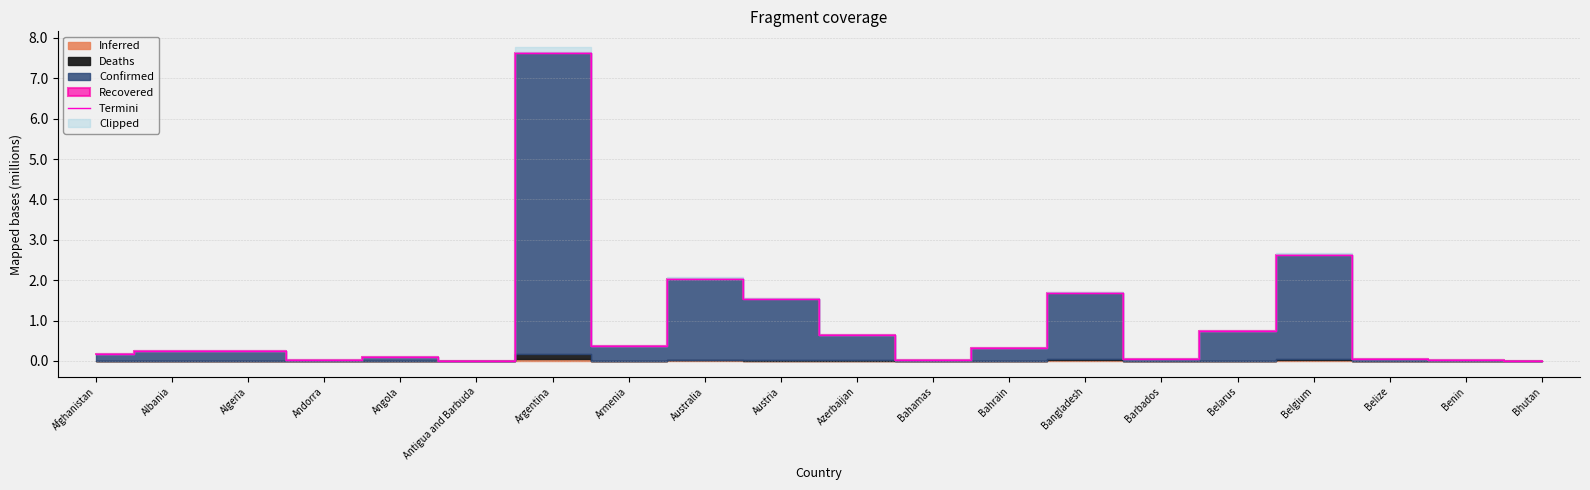

At which label is the value closest to 3?

Belgium